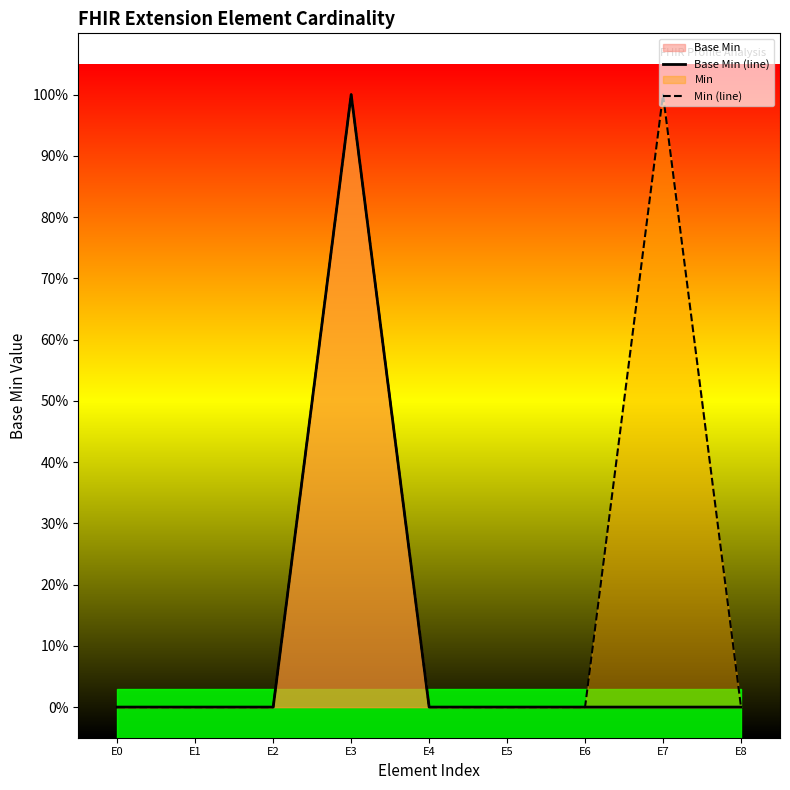

Reading right to left, list all the values displayed in this chart.

Base Min (line): E8=0	E7=0	E6=0	E5=0	E4=0	E3=1	E2=0	E1=0	E0=0
Min (line): E8=0	E7=1	E6=0	E5=0	E4=0	E3=1	E2=0	E1=0	E0=0